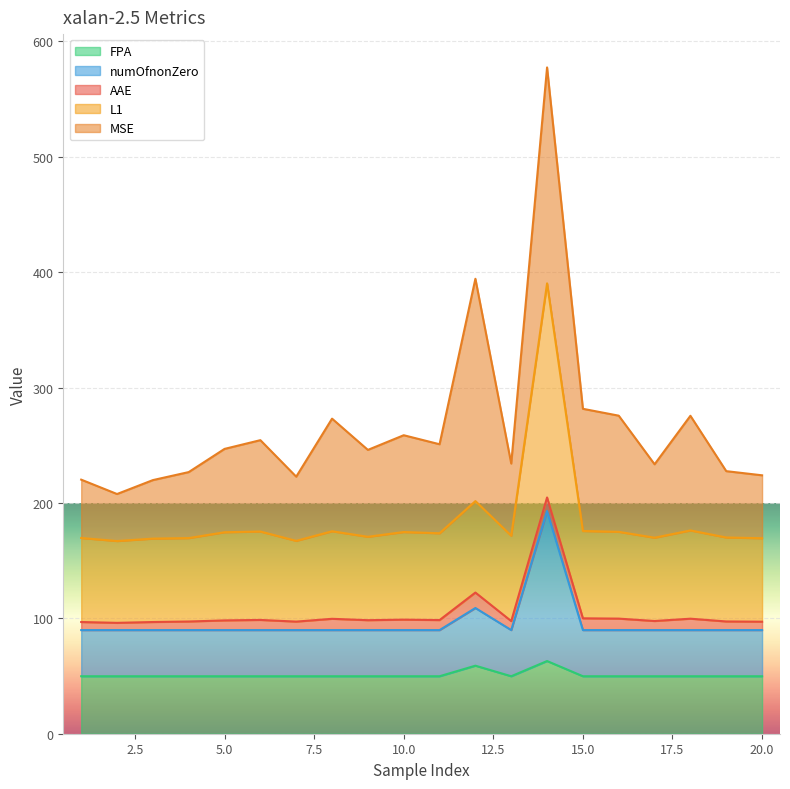

What is the highest value of the FPA series?

63.0